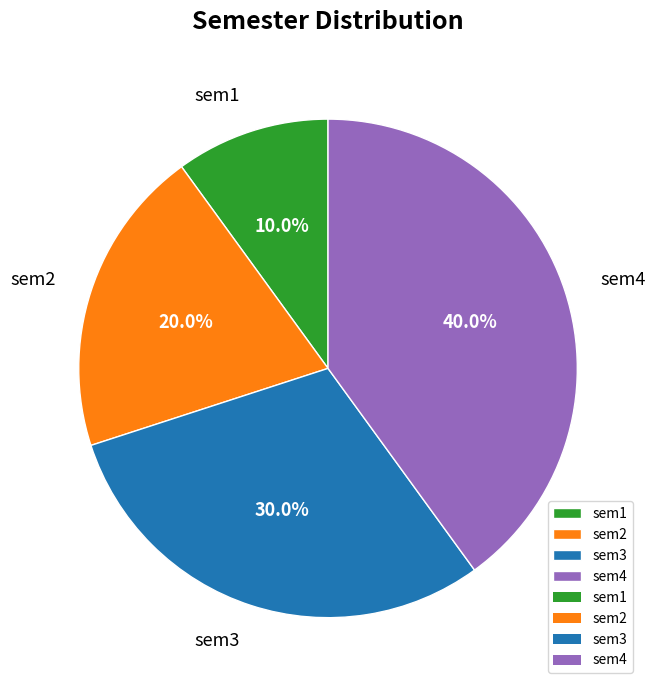

To the nearest percent, what percentage of the pie is sem3?

30%